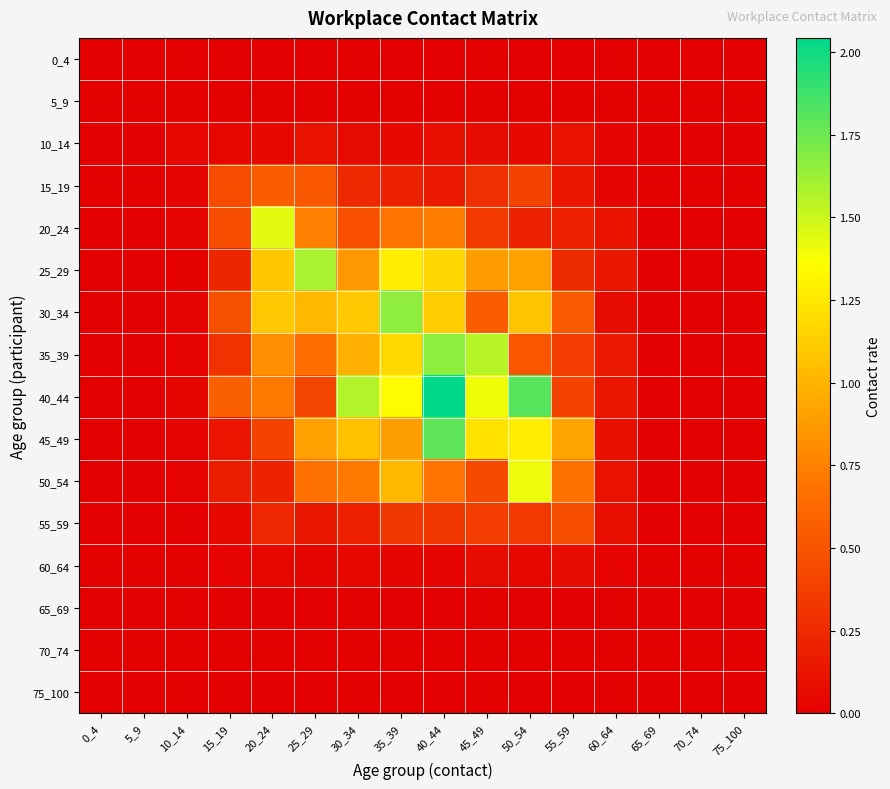

What is the total value across all series at 40_44?

9.8